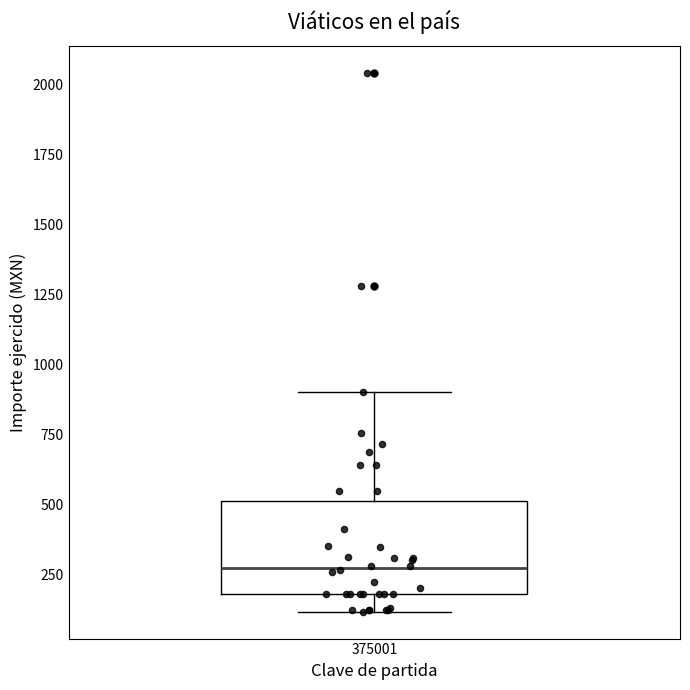

Read this box plot against the y-axis: the position of the median line, the range covered by the box, and the ends of both whiskers. The values are not printed on the chart, so give them approximately, as read against the axis.

median 250, box 200 to 500, whiskers 100 to 900